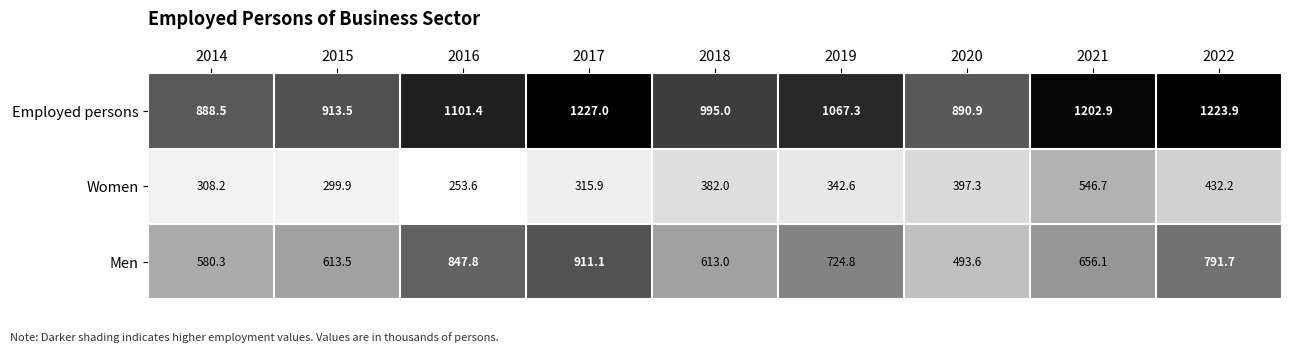

Between 2018 and 2019, which series saw the biggest shift?

Men